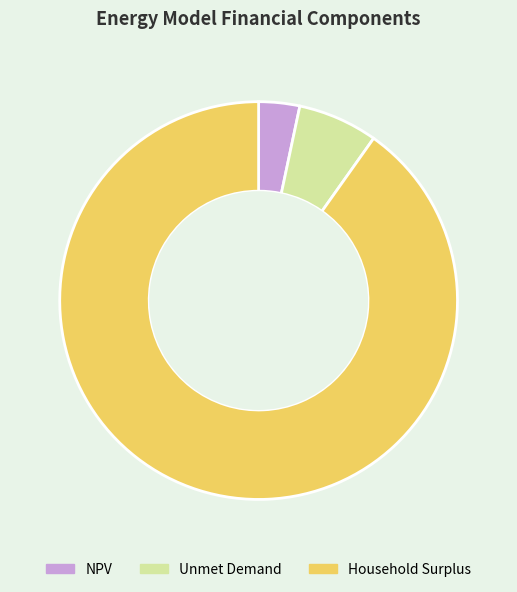

Rank the categories by value from highest to lowest.

Household Surplus, Unmet Demand, NPV